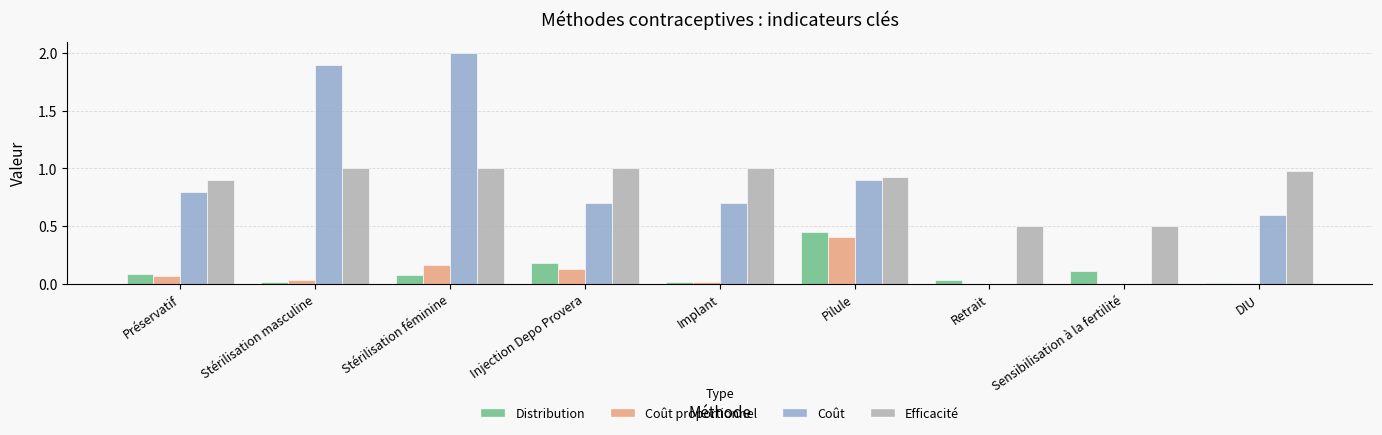

What is the sum of the Efficacité values at Pilule and Sensibilisation à la fertilité?

1.4